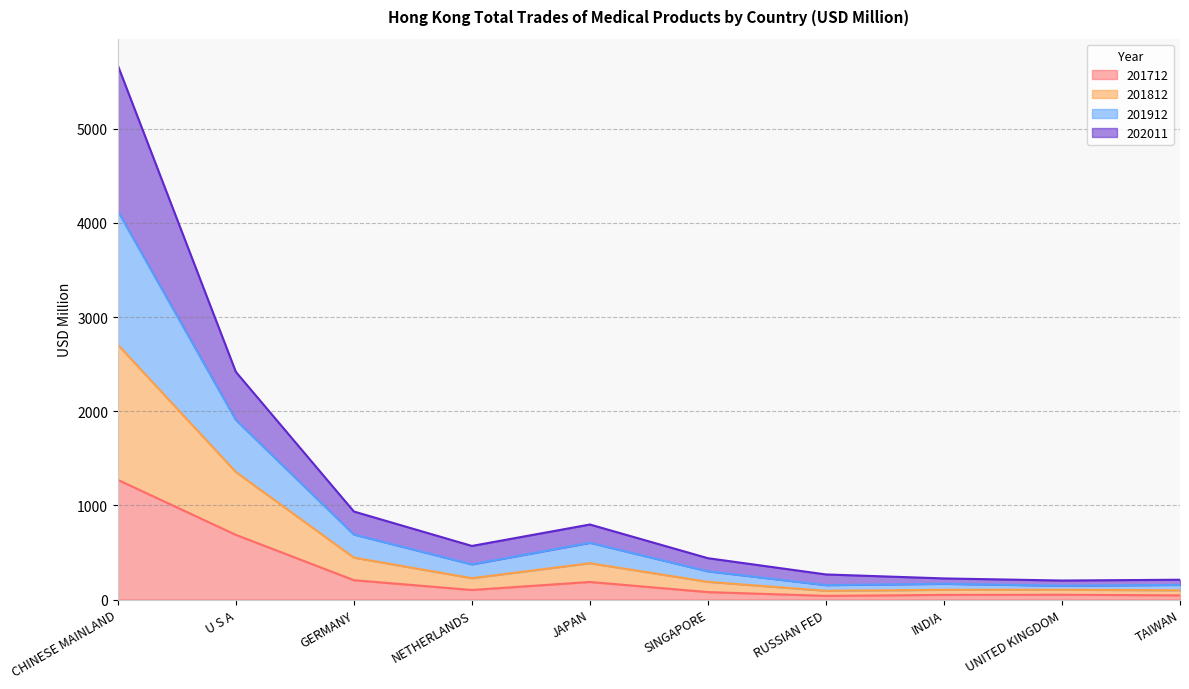

What is the maximum value for 201712?

1271.0